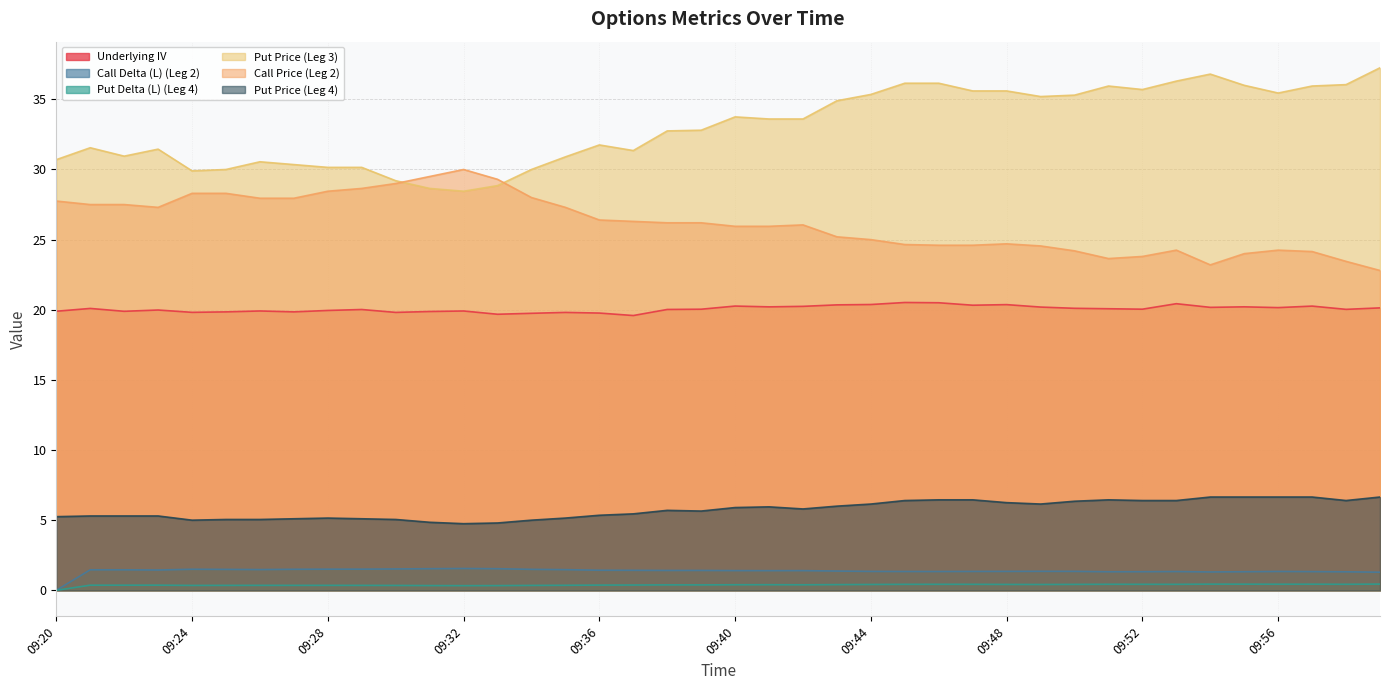

True or false: Put Price (Leg 4) has a value of 1.3 at 09:39.

False